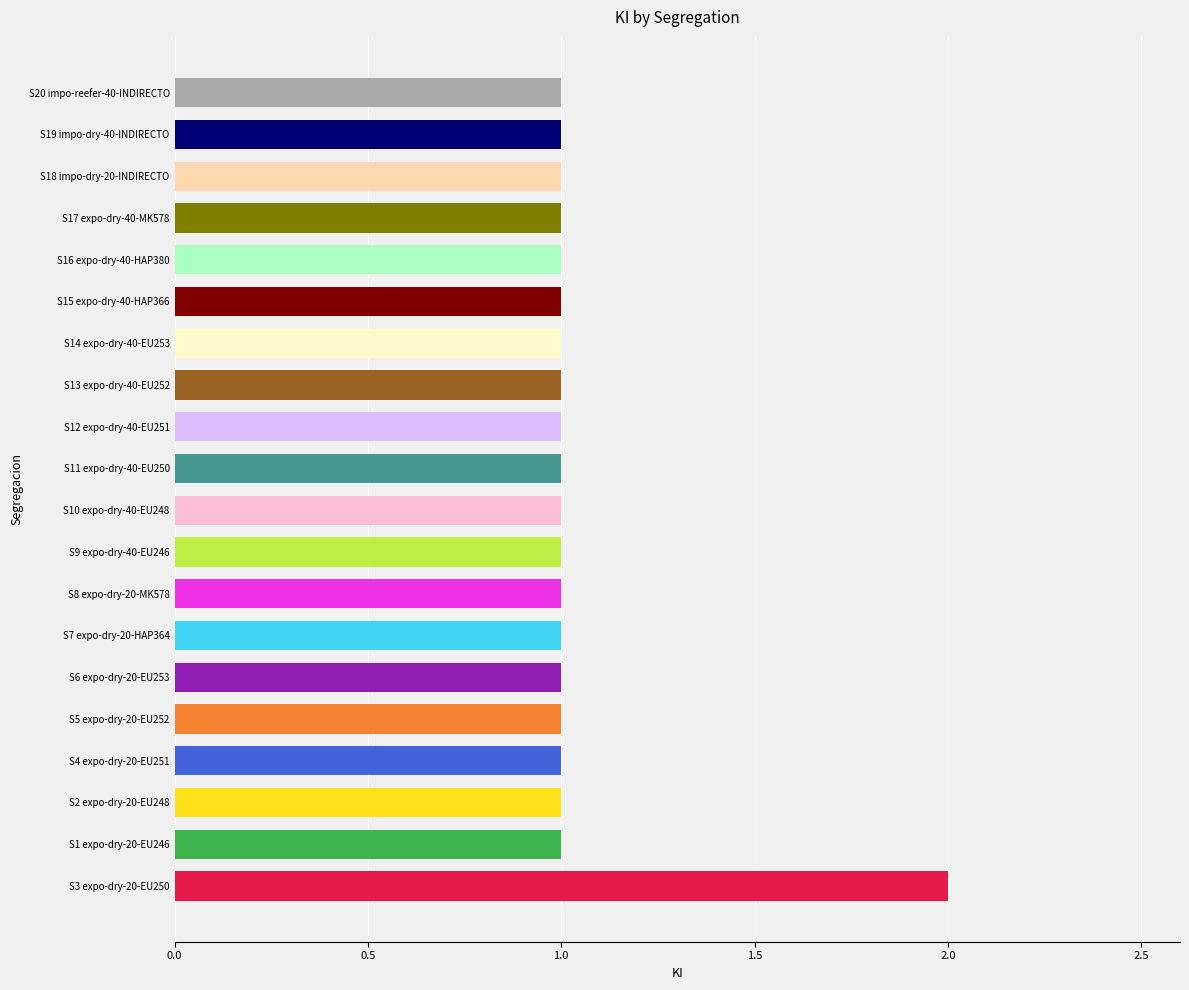

Are the bars horizontal?

Yes